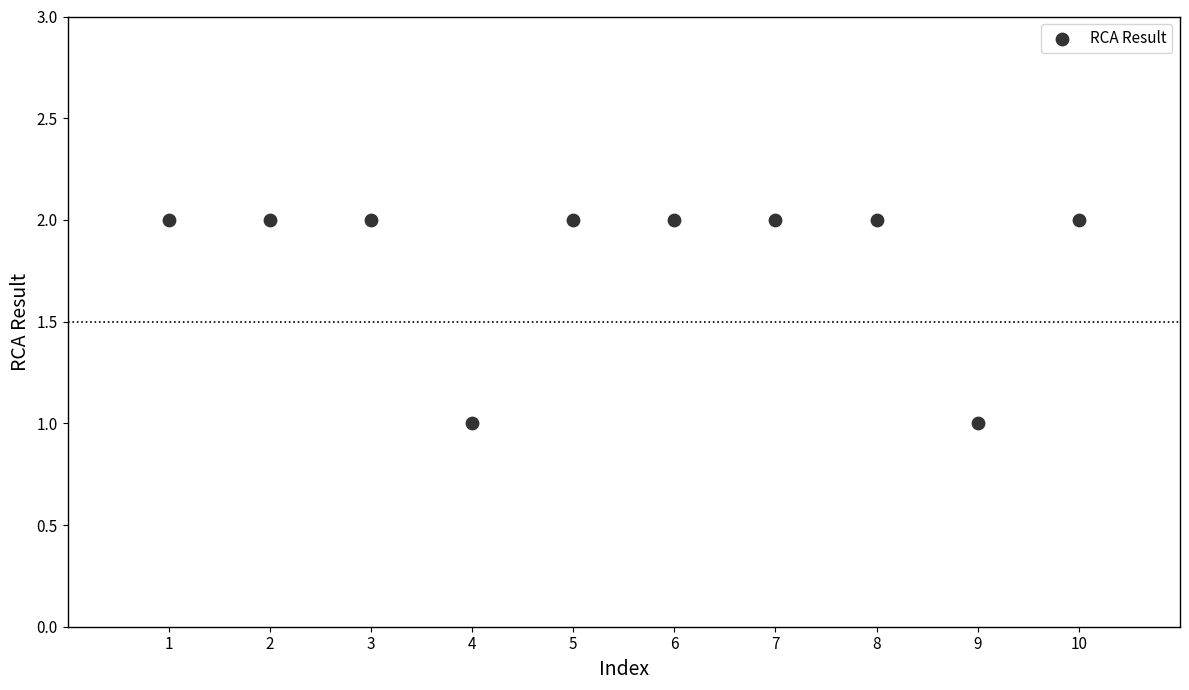

What is the average X value?

6